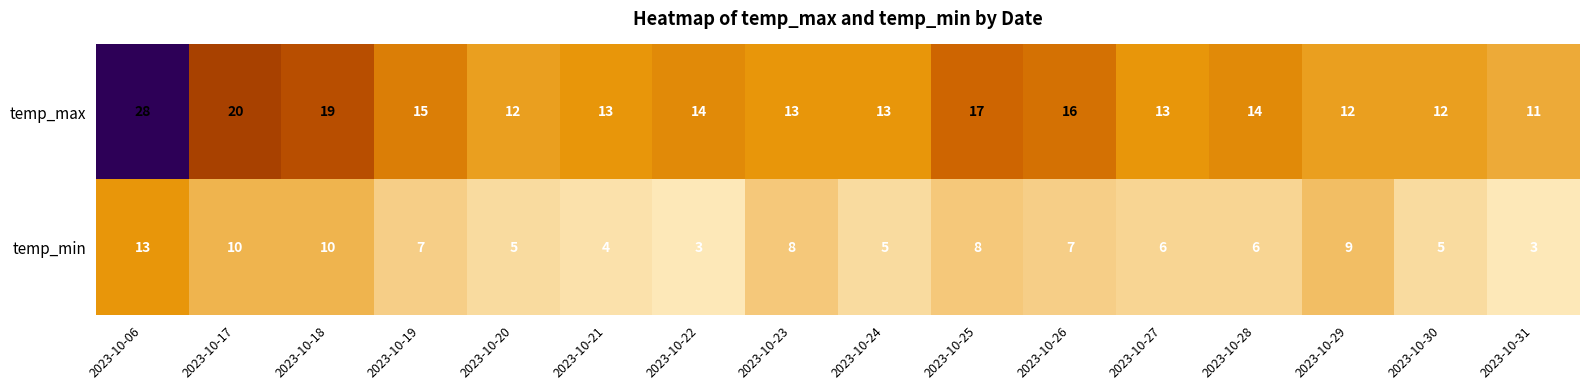

At how many categories does at least one series exceed 10?

16